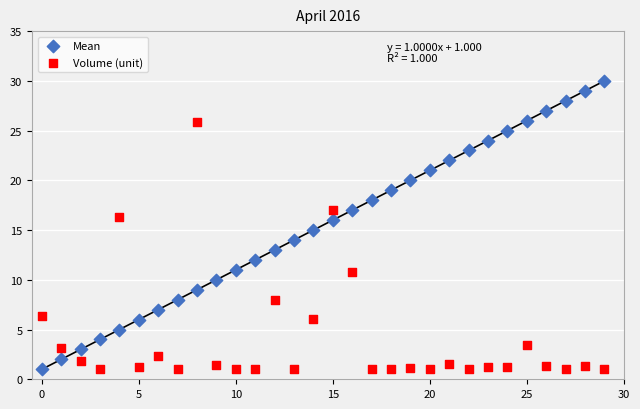

Which series contains the highest Y value?

Mean